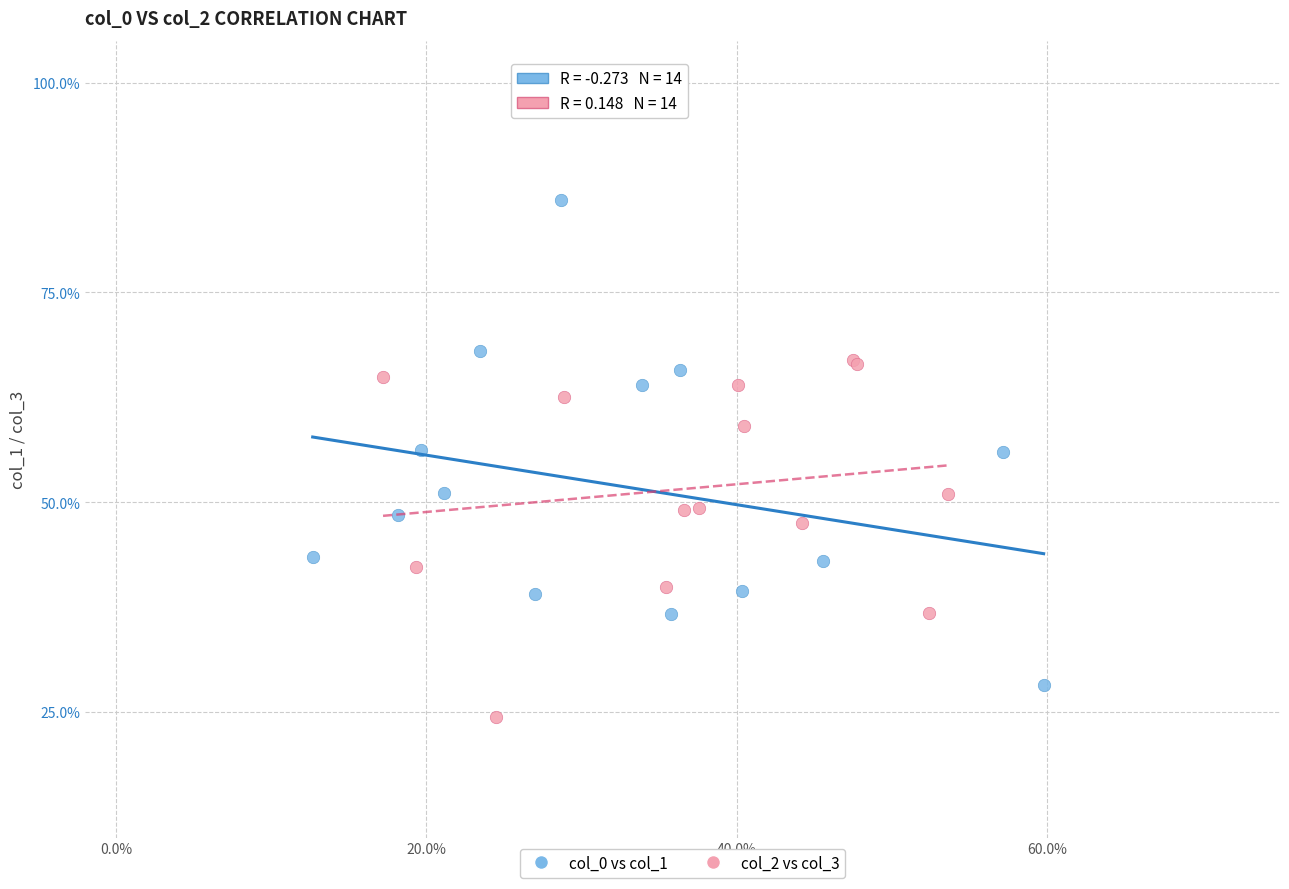

What are all the series names shown in the legend?

col_0 vs col_1, col_2 vs col_3